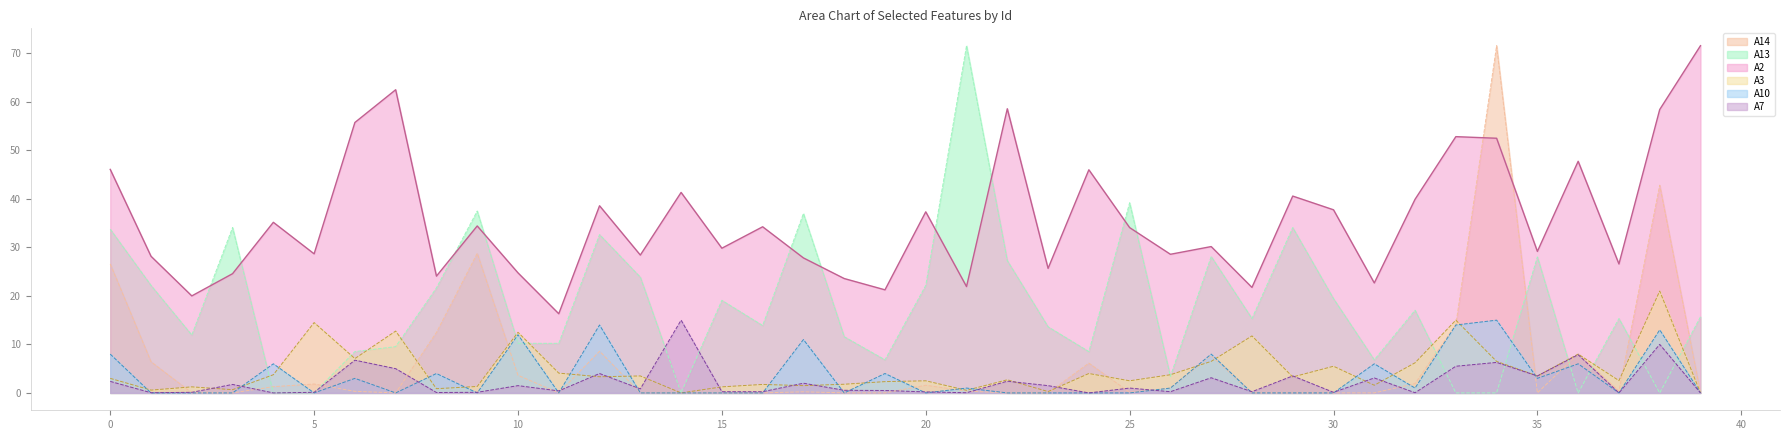

What is the value of the A7 point at the 1st from the left?

2.4